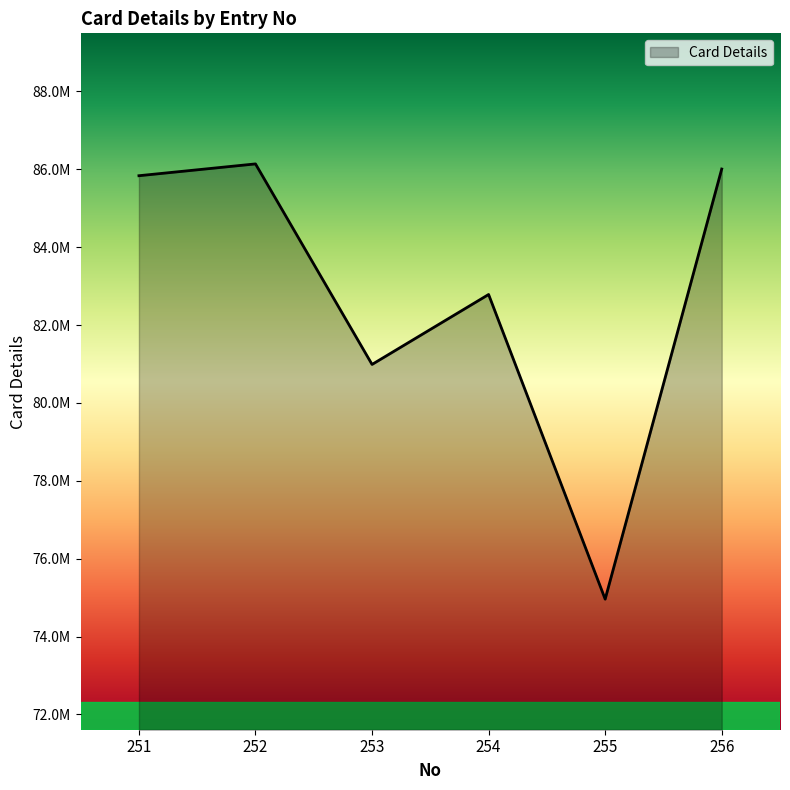

Does the chart display data point markers on the line(s)?

No